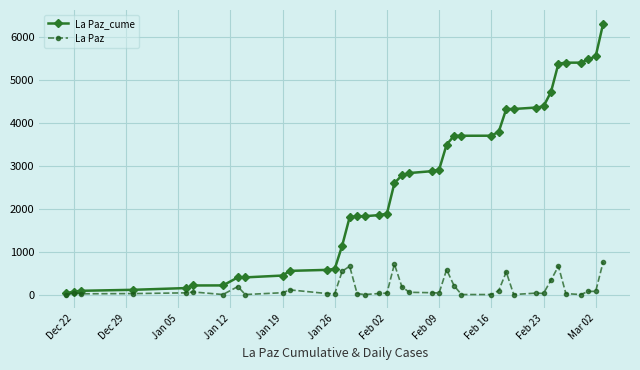

True or false: La Paz has more than 1 interior local peaks.

True